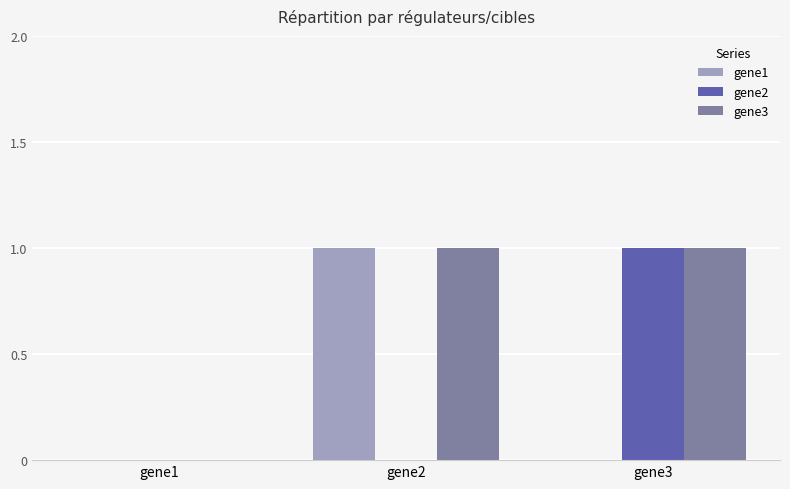

Is the value of gene2 at gene2 greater than the value of gene3 at gene2?

No